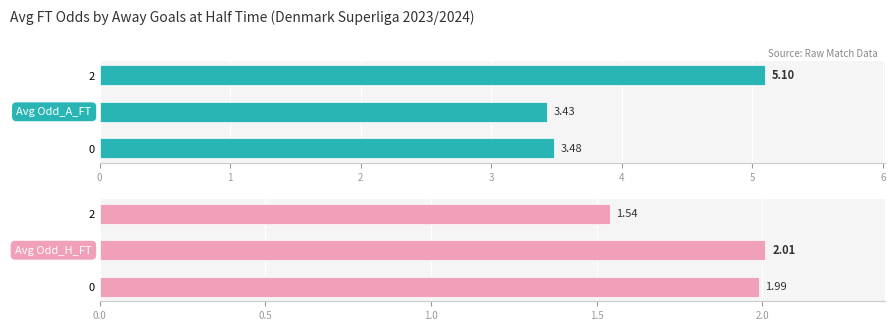

Which series changed the most between 0 and 2?

Avg Odd_A_FT